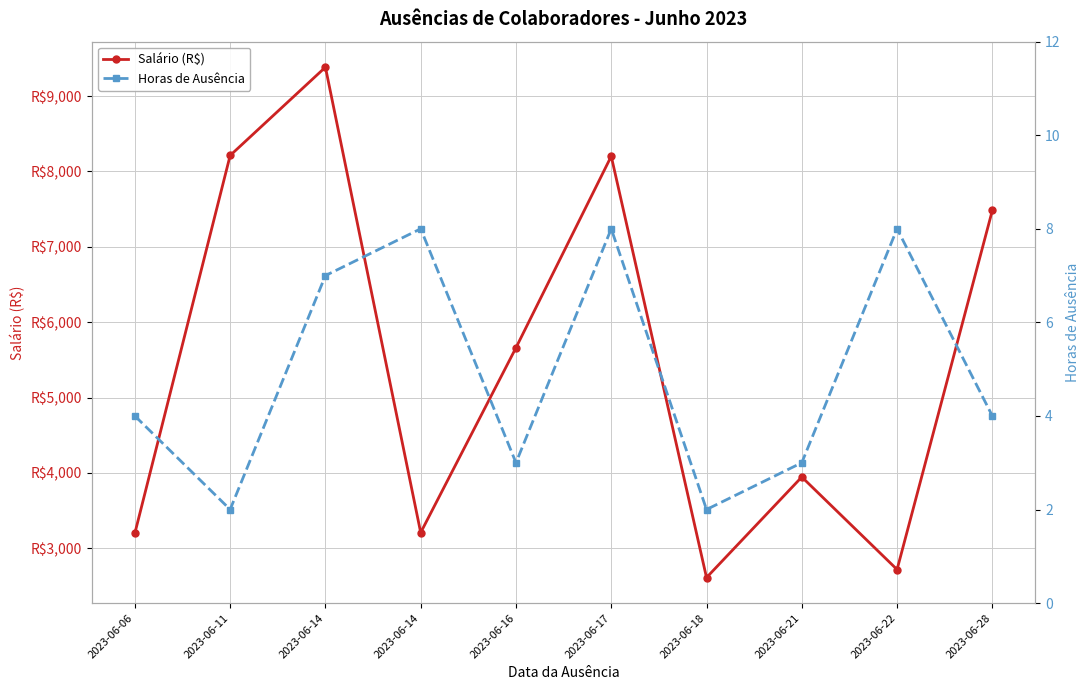

How many values in the Horas de Ausência series are below 4?

4